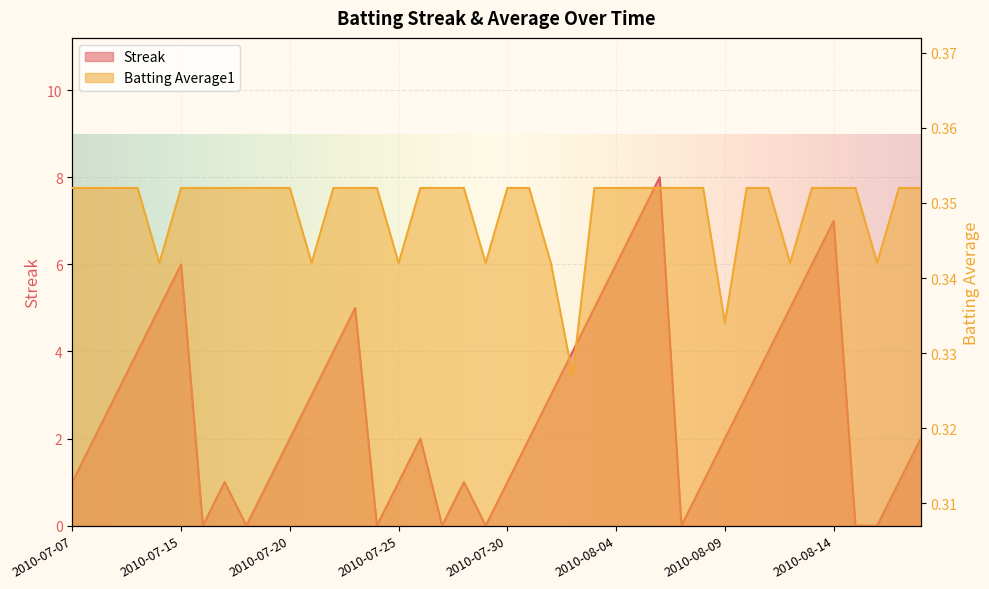

What is the difference between the Streak values at 2010-08-12 and 2010-07-20?

3.0